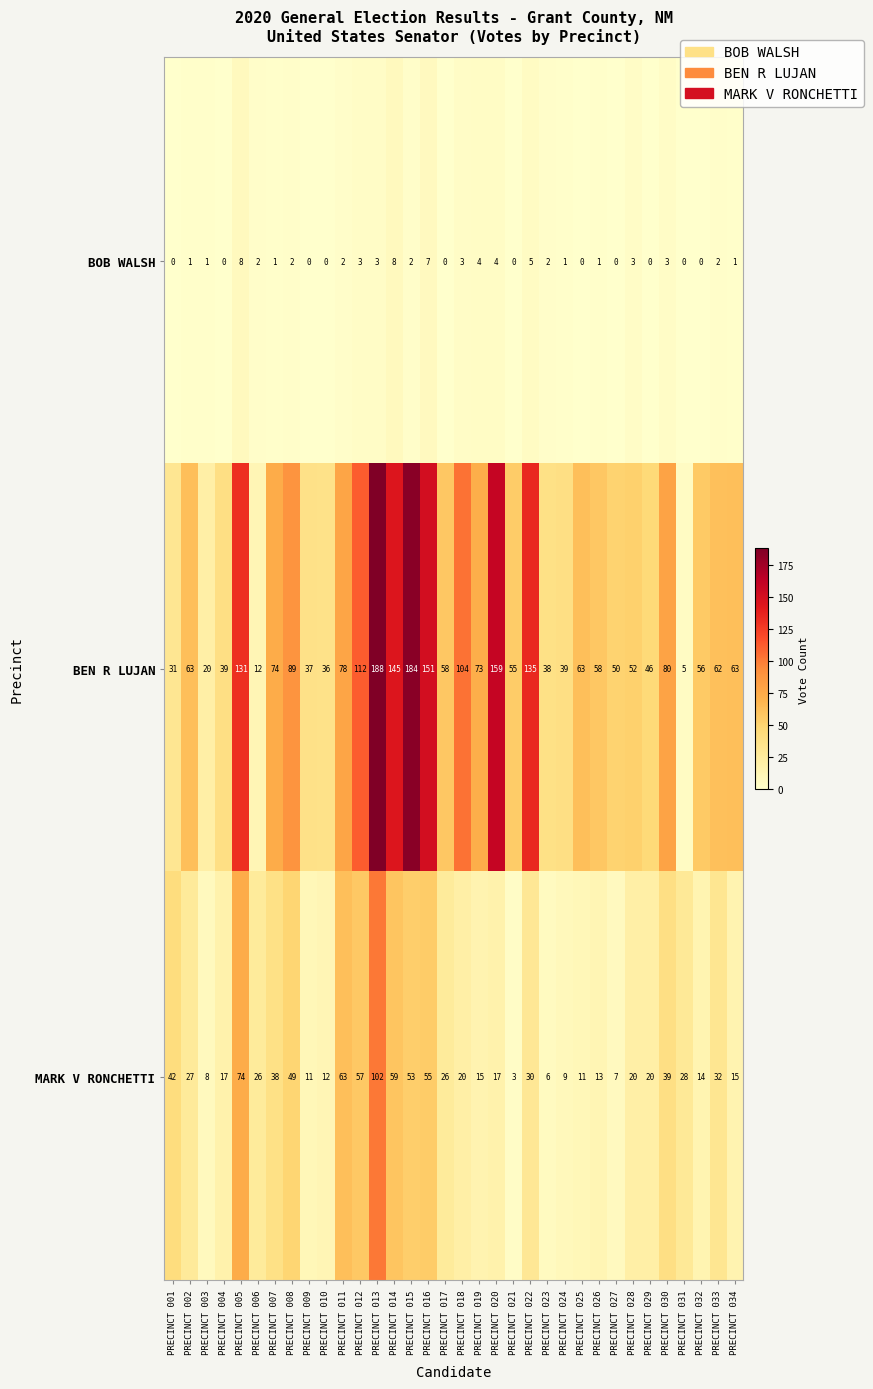

Is it true that BOB WALSH equals 3 at PRECINCT 012?

True